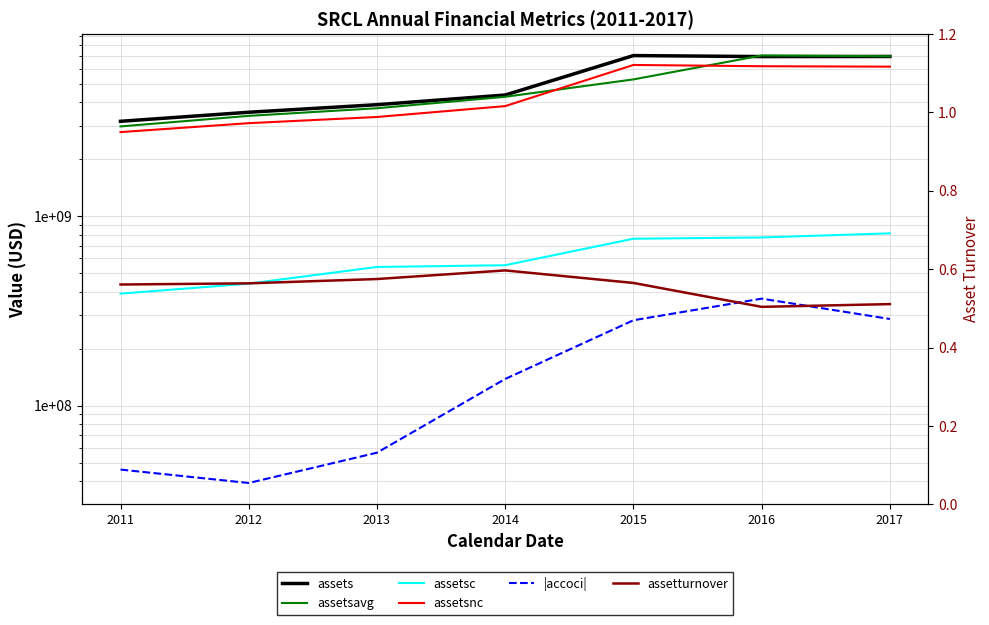

Is it true that assets equals 3177090000.0 at 2011?

True